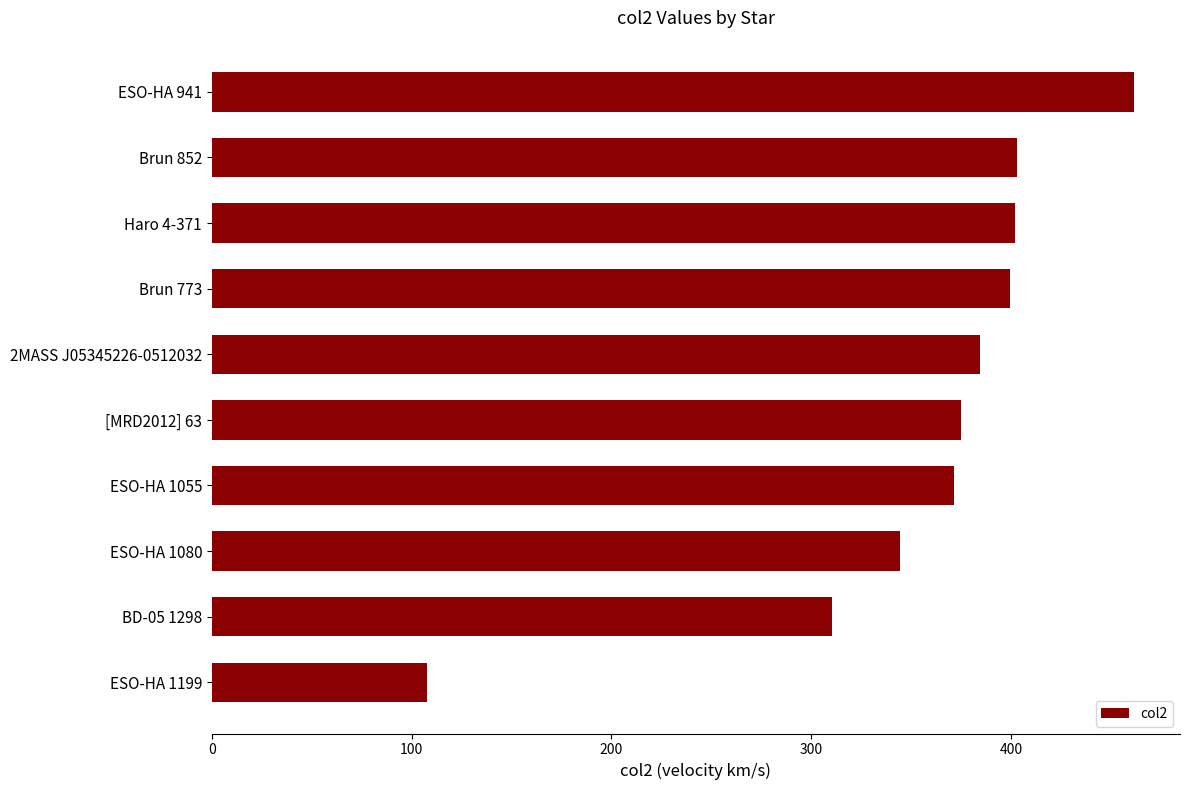

The chart shows a value of 461.6 at ESO-HA 941. True or false?

True